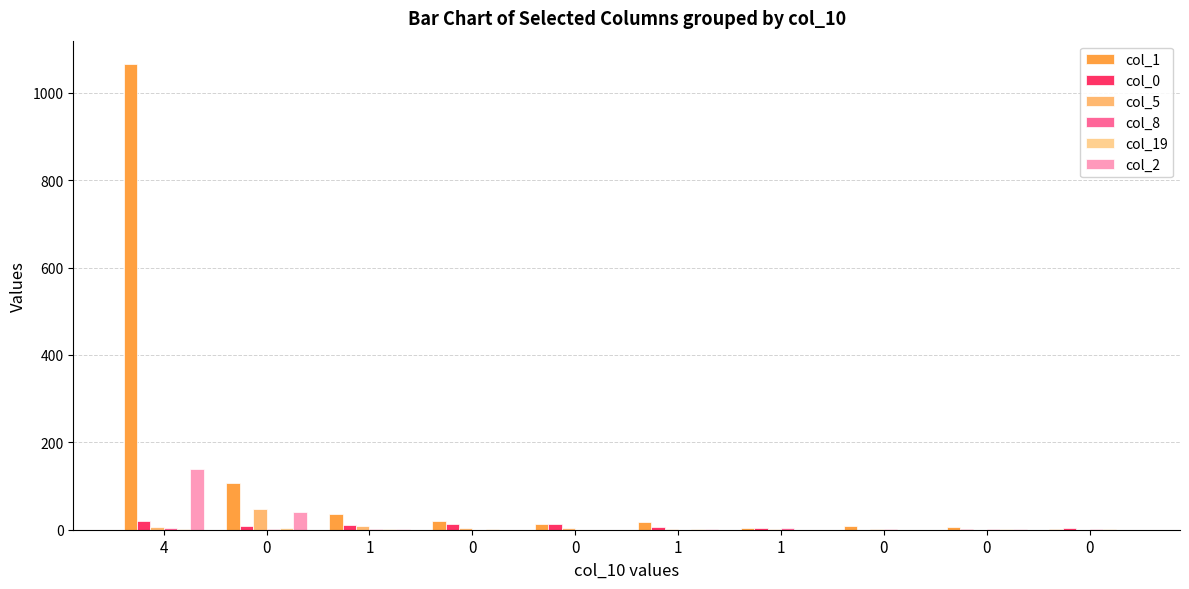

The col_8 series shows -3 at 1. True or false?

False